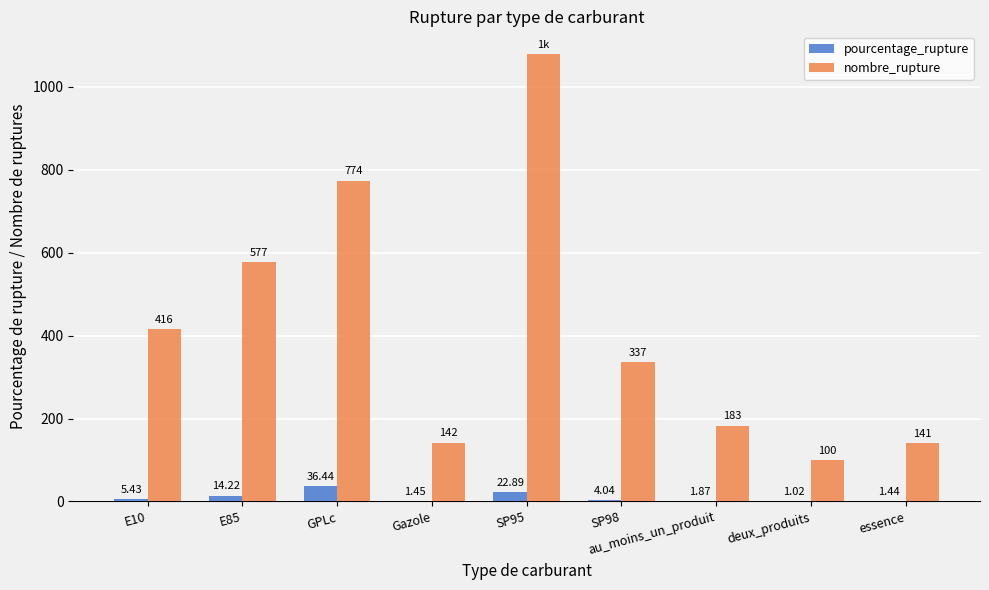

Which series has the widest spread of values?

nombre_rupture